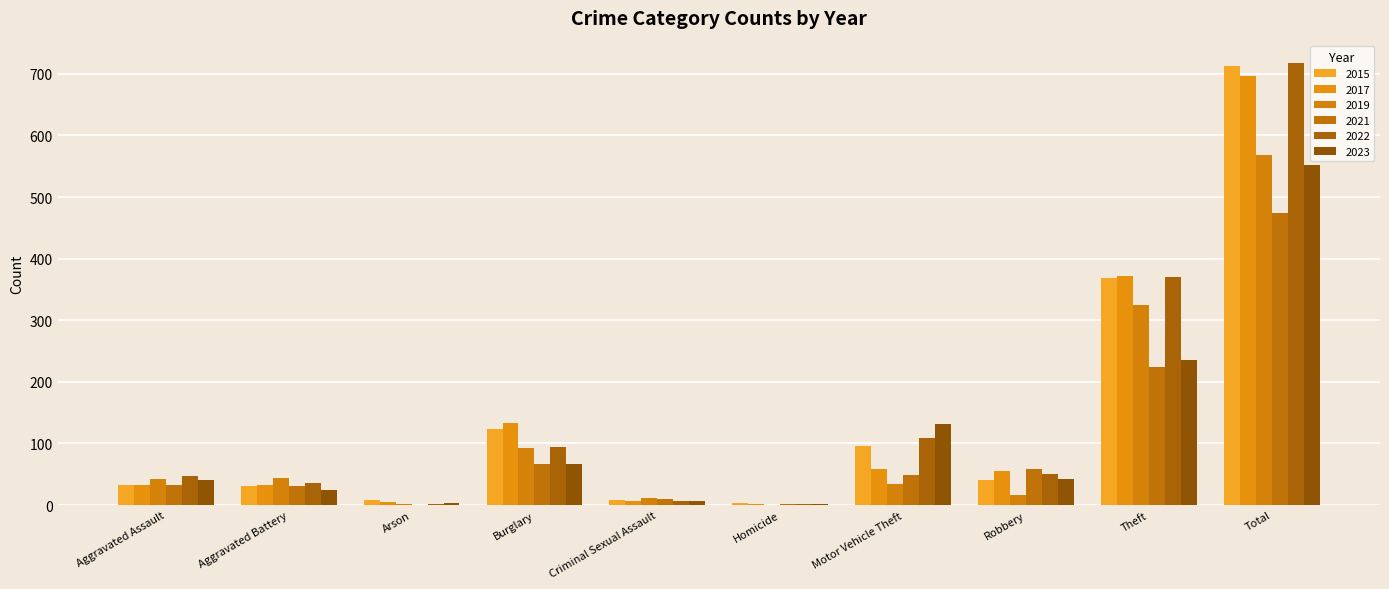

What is the total value across all series at Burglary?

575